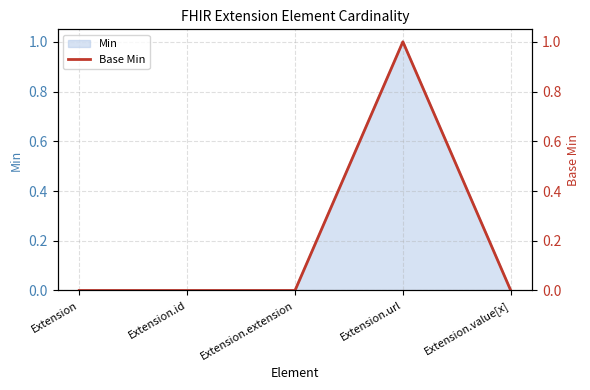

What is the label of the 2nd point from the left?

Extension.id